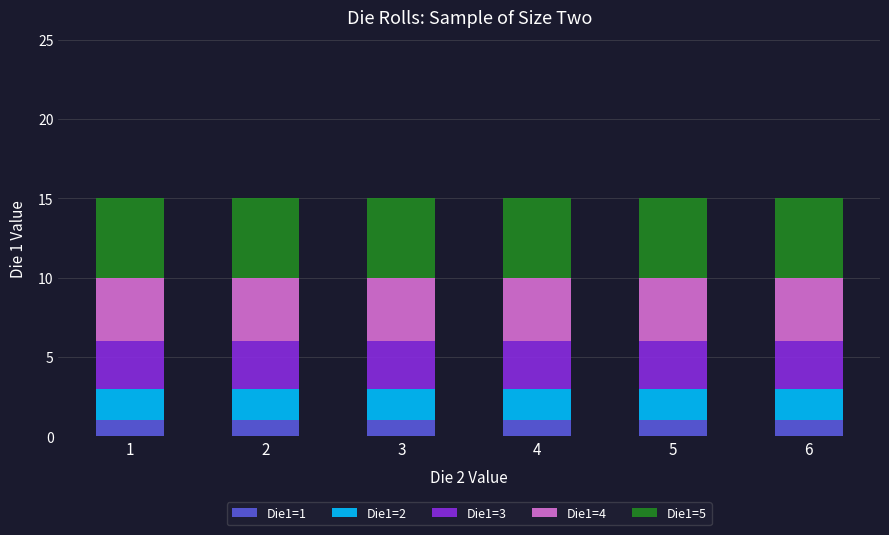

Is it true that Die1=1 equals 0 at 2?

False